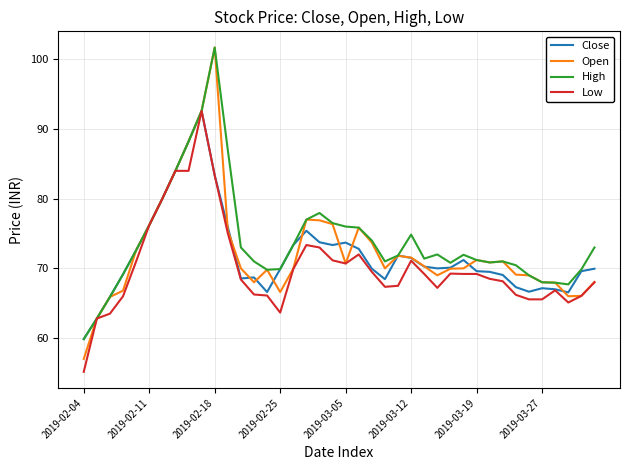

What is the maximum value shown in the chart?

101.7